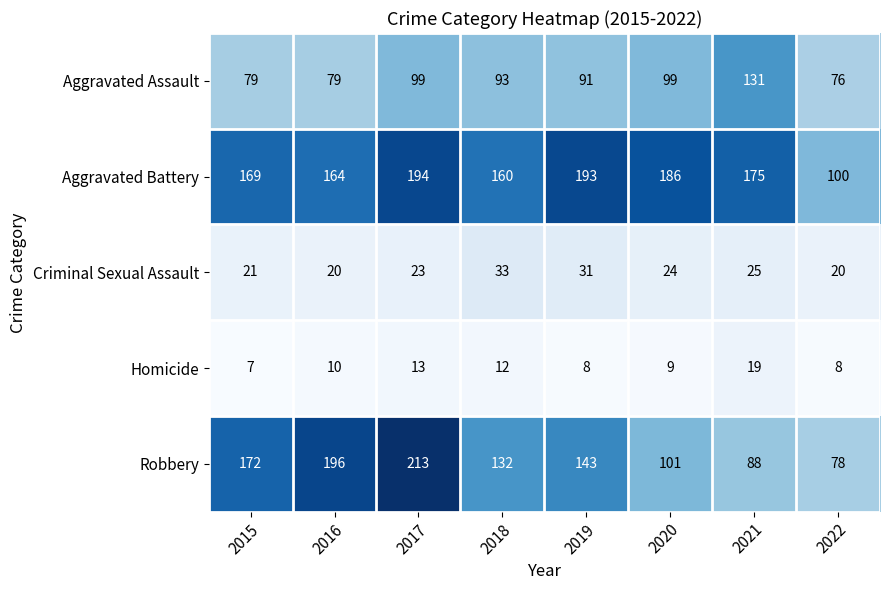

How many series are shown in this chart?

5